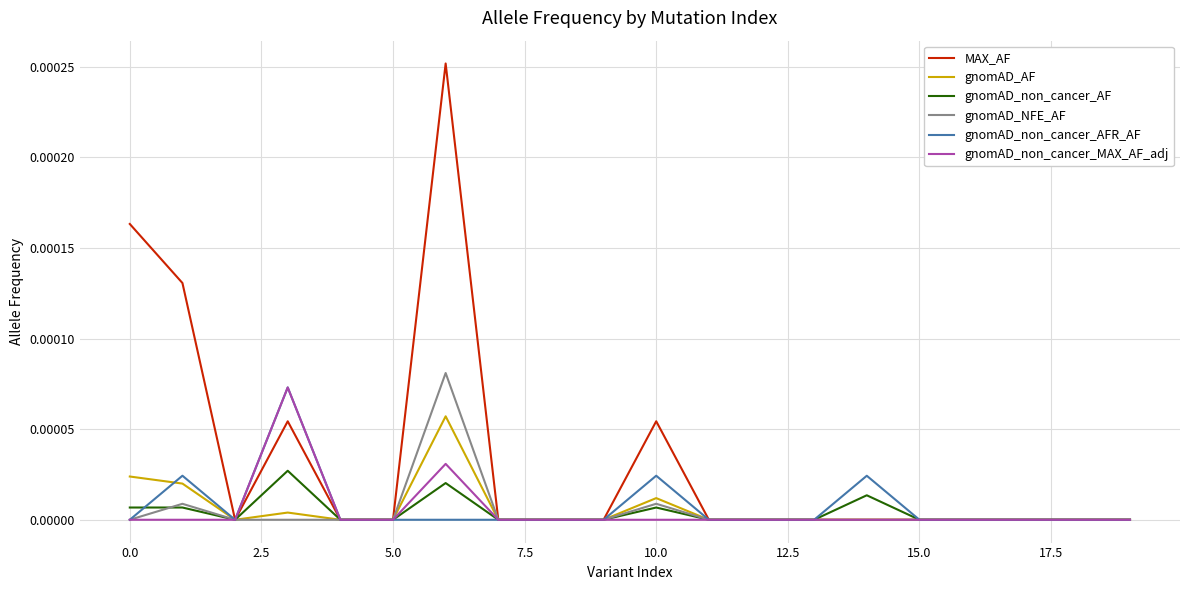

In MAX_AF, how many points are higher than both neighbors (excluding endpoints)?

3